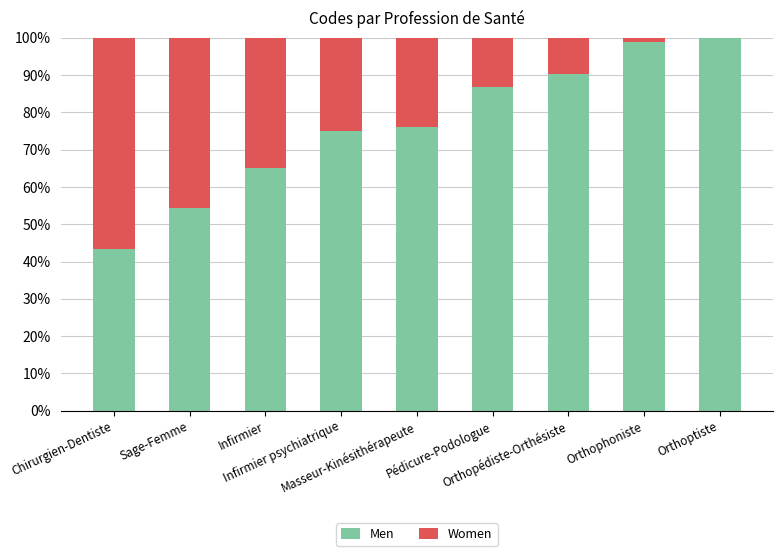

What is the total value across all series at Chirurgien-Dentiste?

100.0